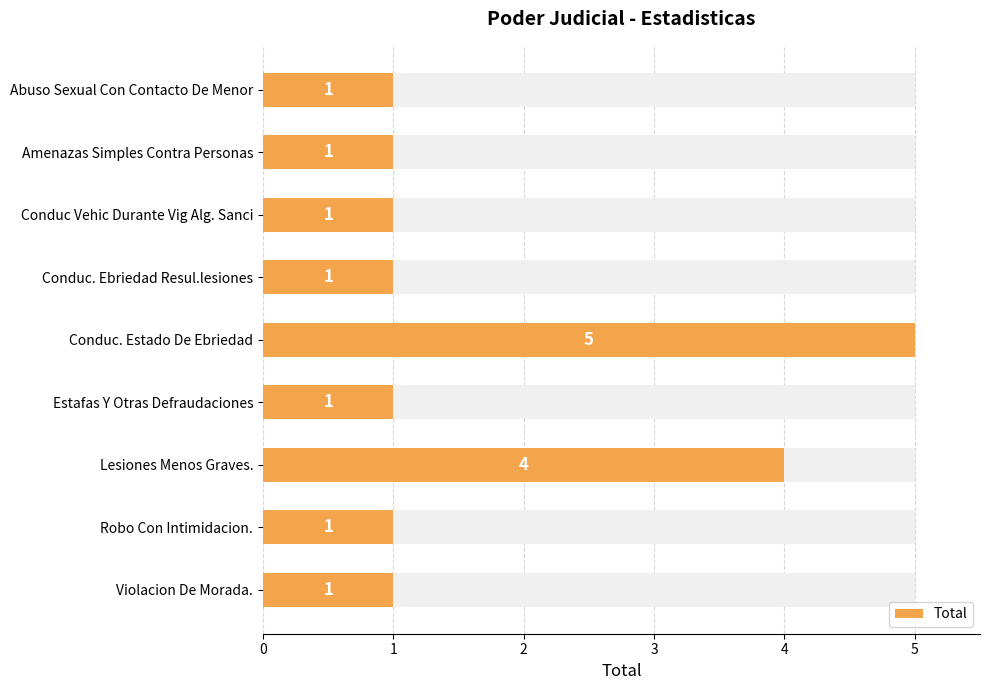

What is the ratio of the value at Robo Con Intimidacion. to the value at Conduc Vehic Durante Vig Alg. Sanci?

1.0